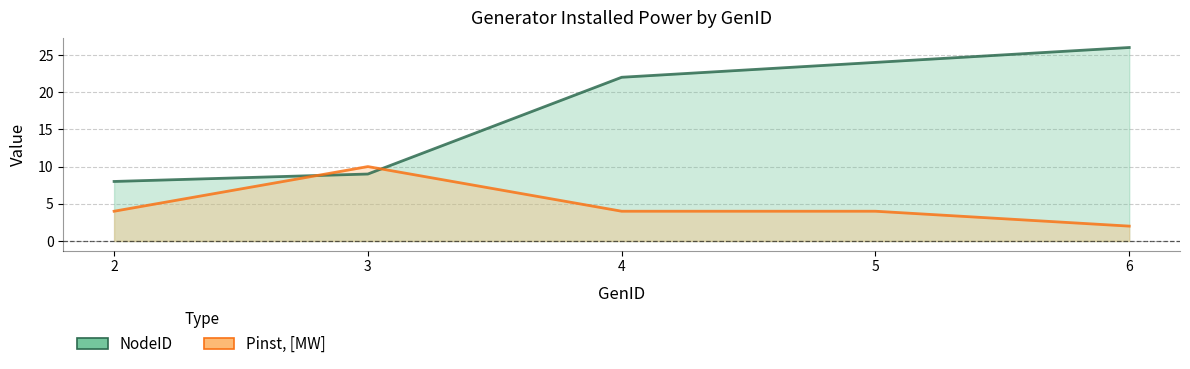

What is the value of the NodeID point at the 4th from the left?

24